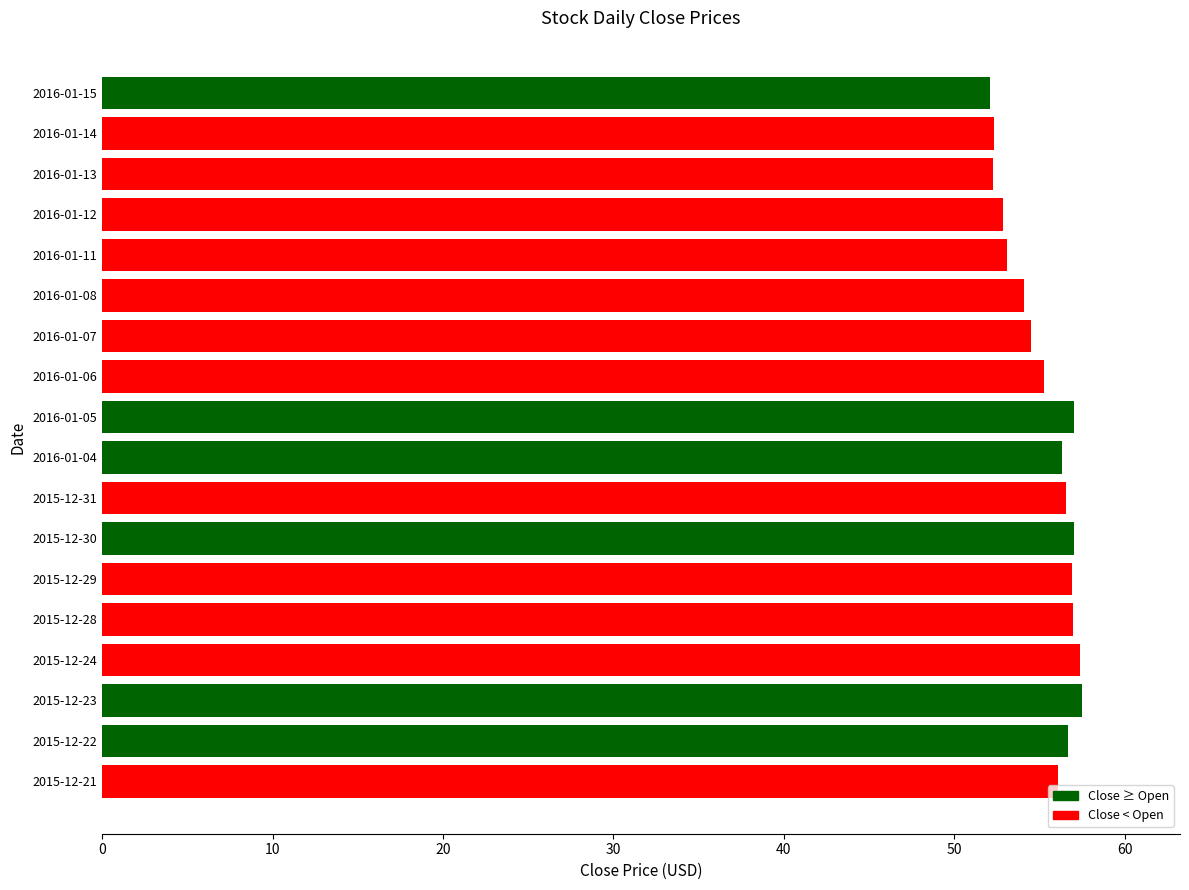

What is the average value?

55.3